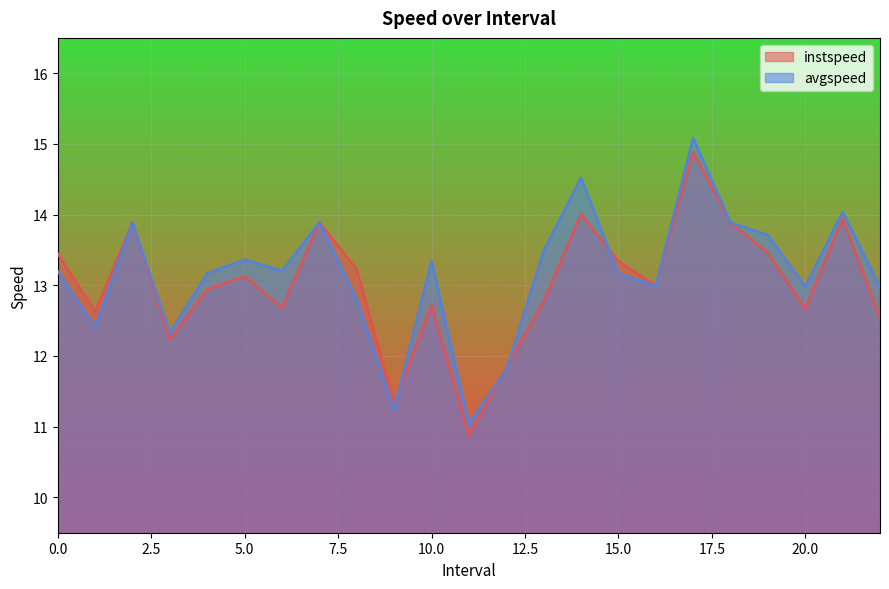

Does the chart display data point markers on the line(s)?

No